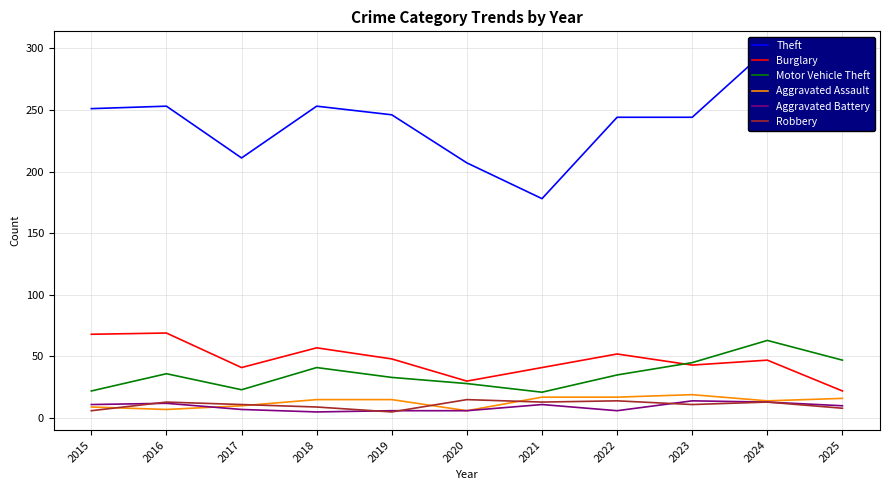

At how many categories does at least one series exceed 198?

10